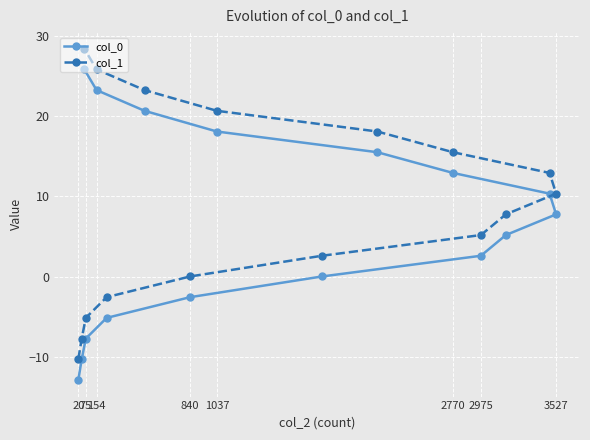

True or false: col_1 has more than 0 interior local peaks.

False